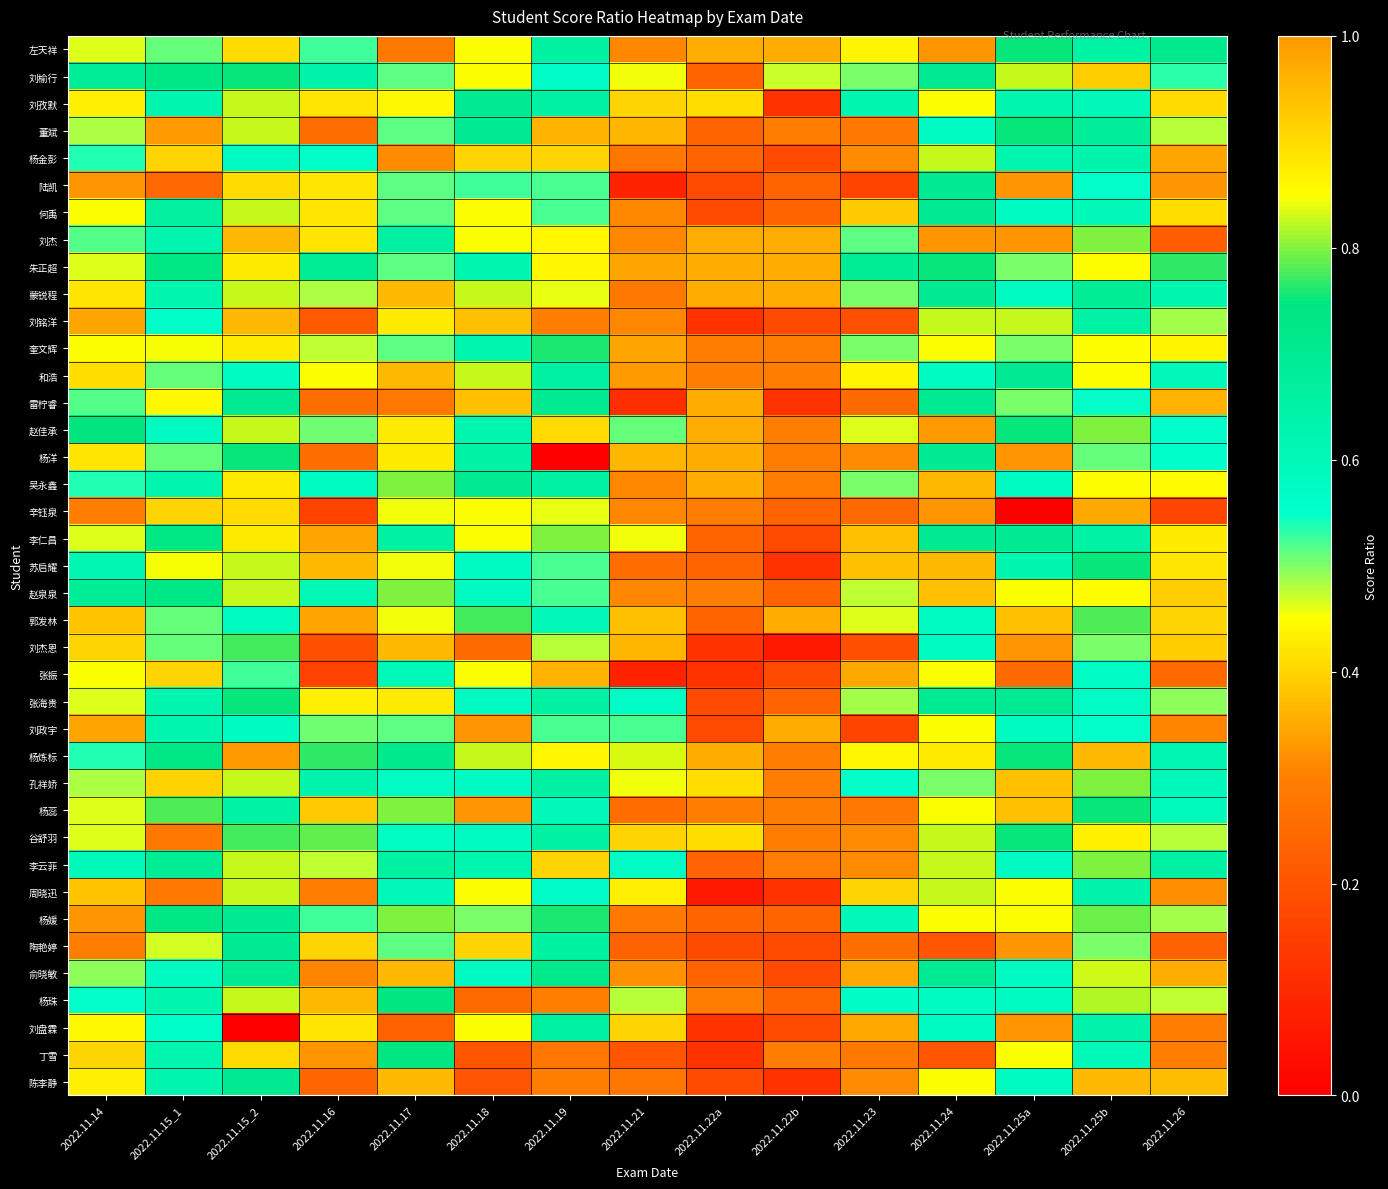

Which has a higher value, 2022.11.18 or 2022.11.23?

2022.11.18